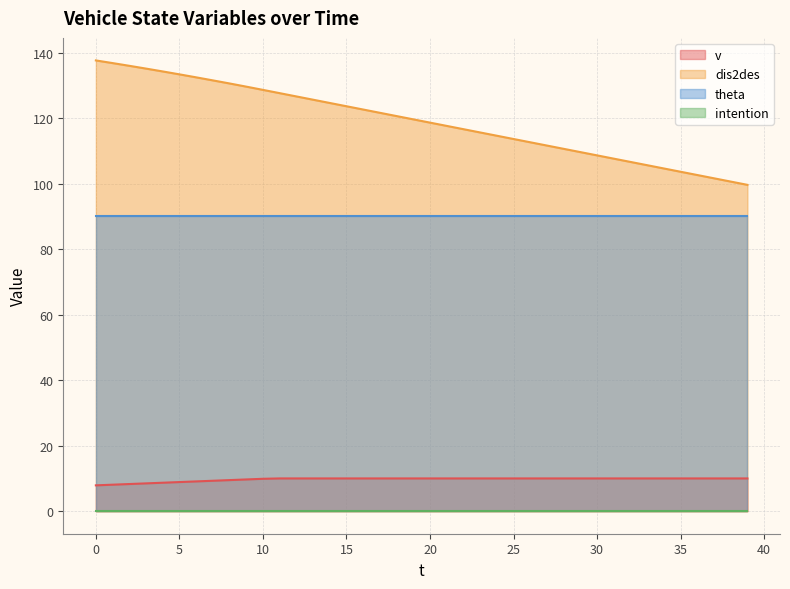

Which series has the largest total across all categories?

dis2des